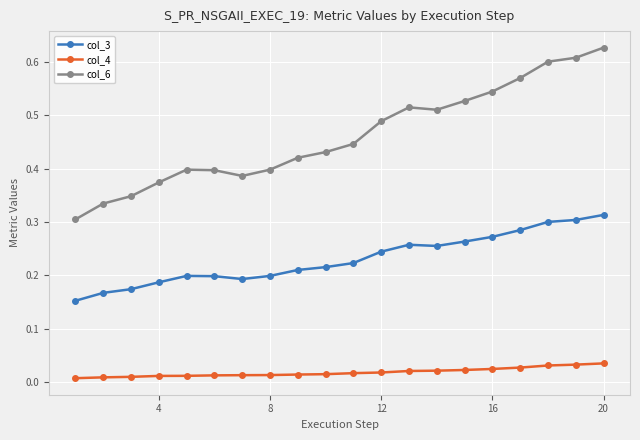

True or false: col_3 and col_4 intersect in this chart.

False